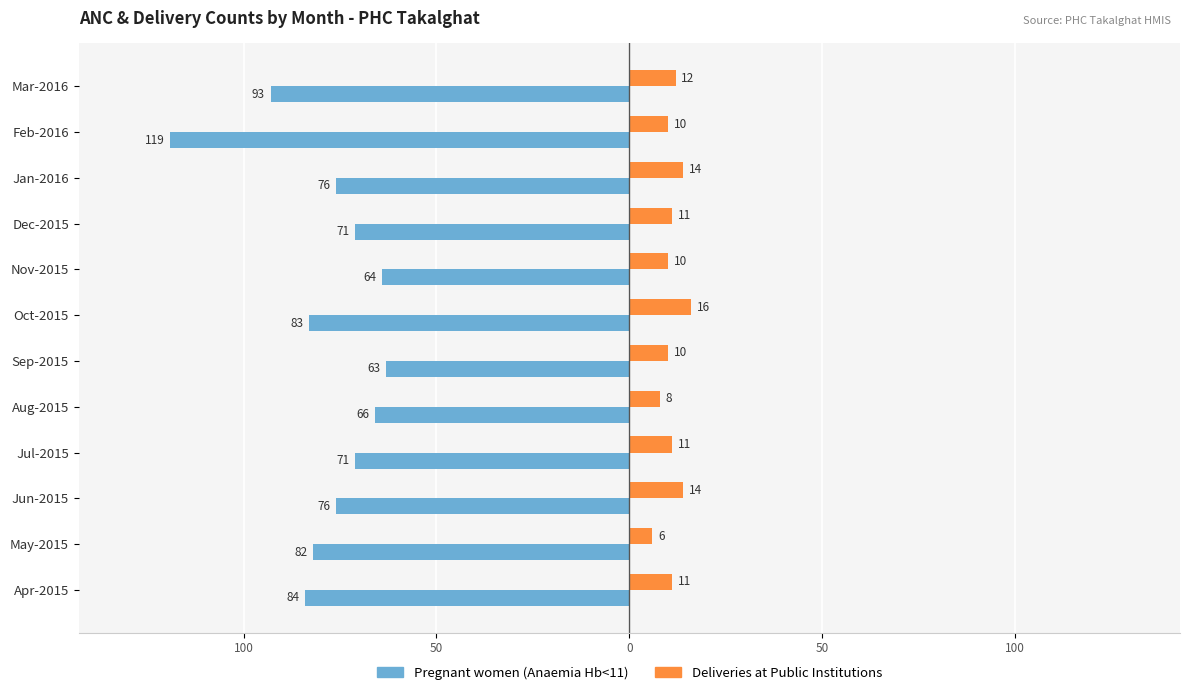

Which series has the largest range (max minus min)?

Pregnant women (Anaemia Hb<11)